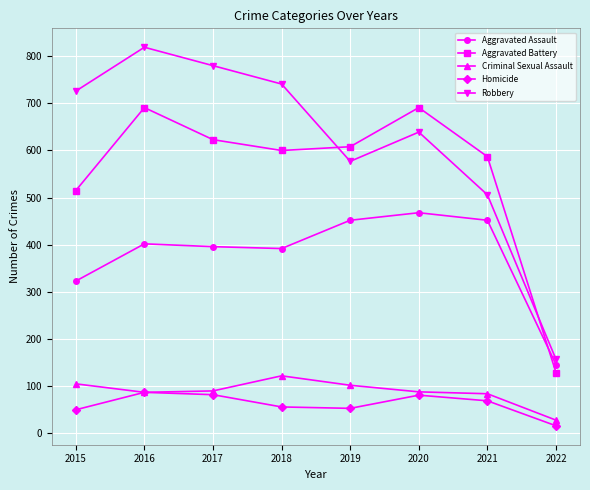

True or false: Robbery has a value of 741 at 2018.

True